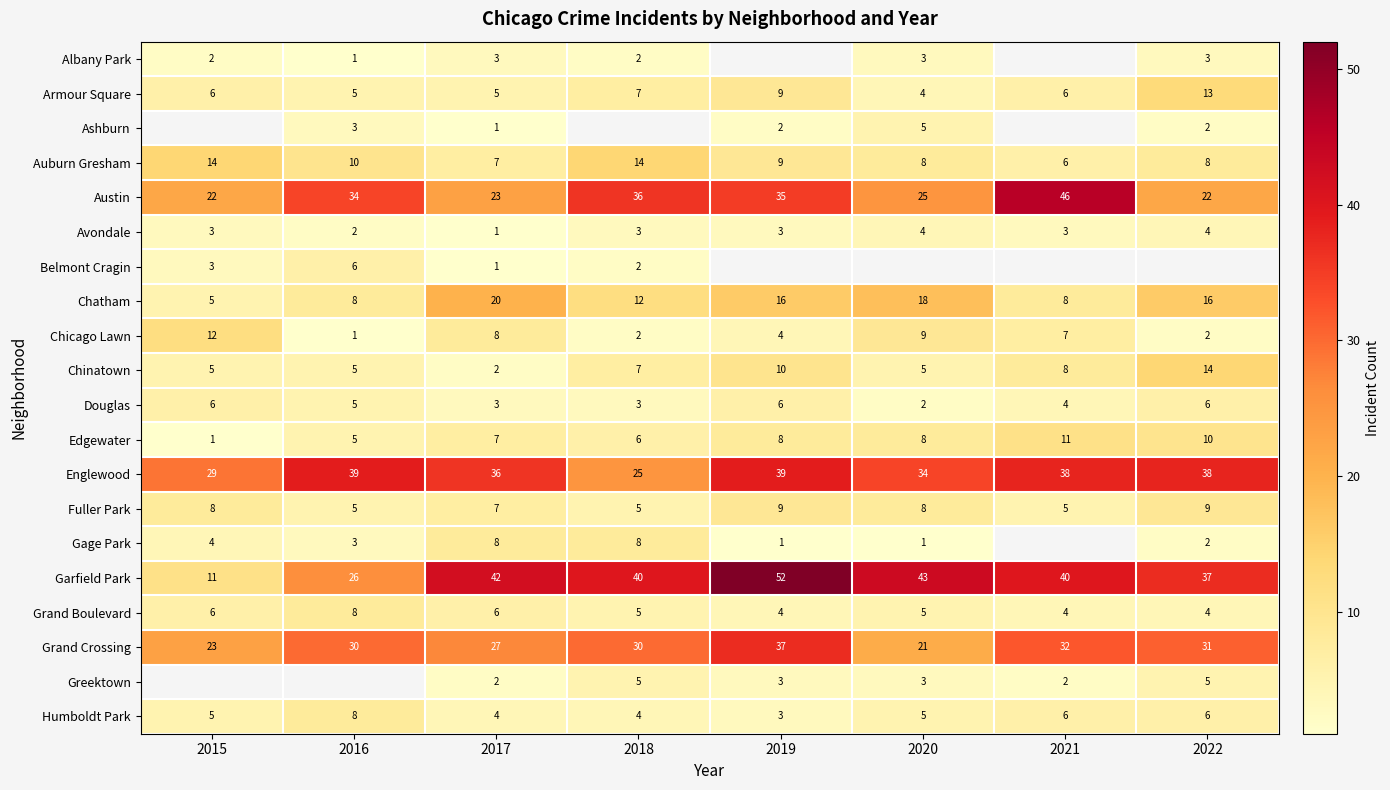

What is the maximum value shown in the chart?

52.0